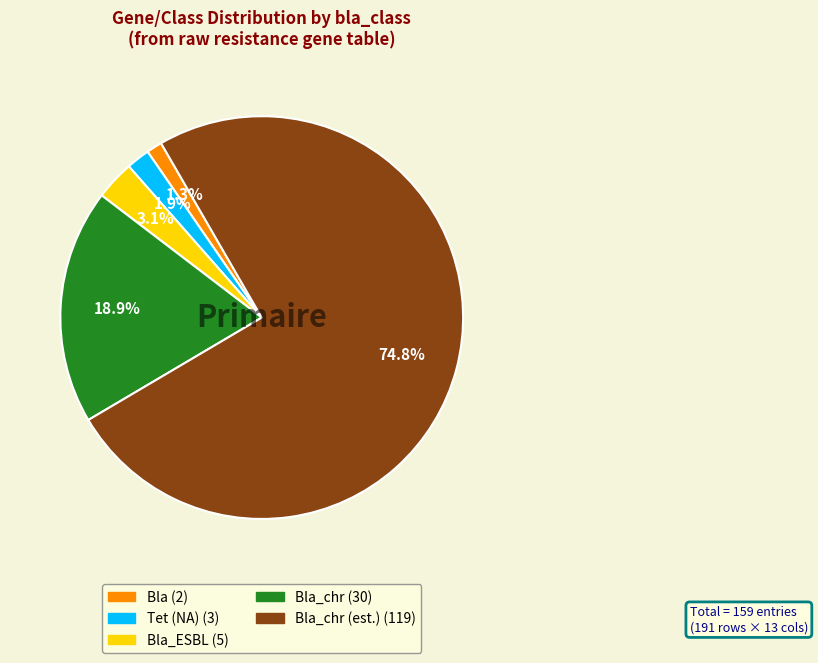

Does any single category account for the majority?

Yes